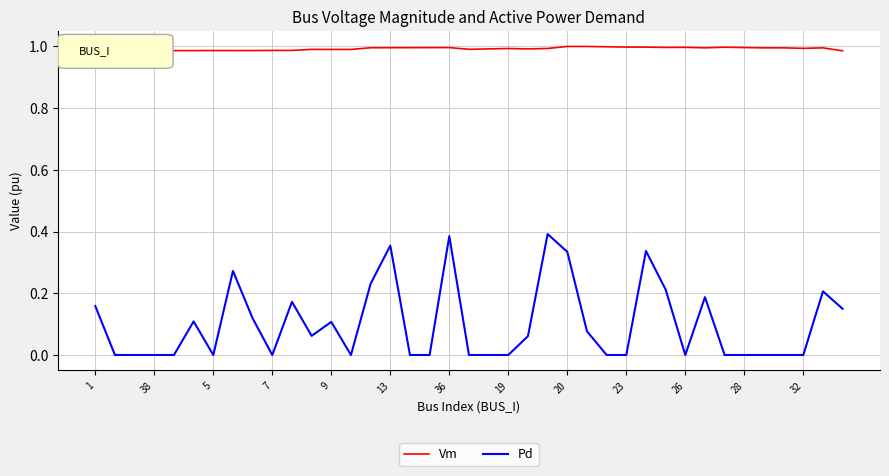

List the series in order of their overall mean, lowest first.

Pd, Vm